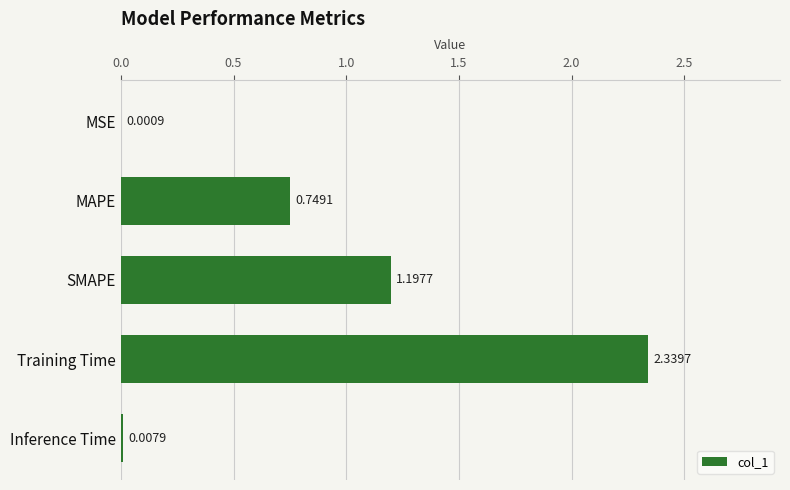

Where is the data nearest to the value 1?

SMAPE